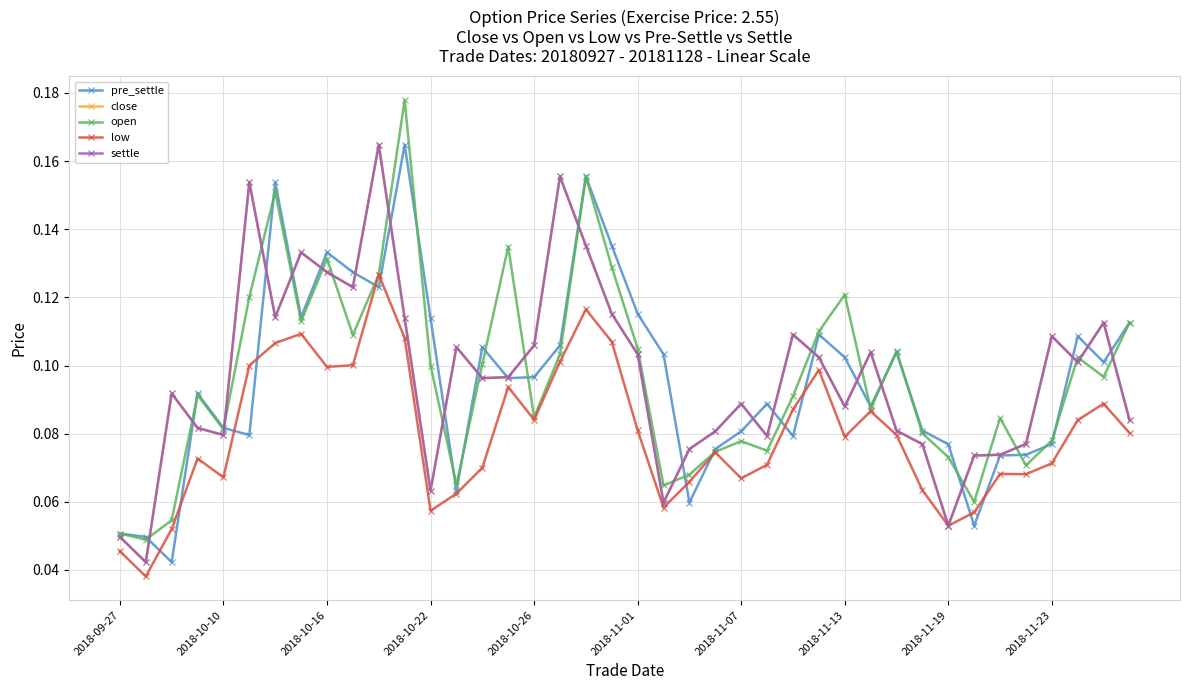

How many lines are shown in the chart?

5